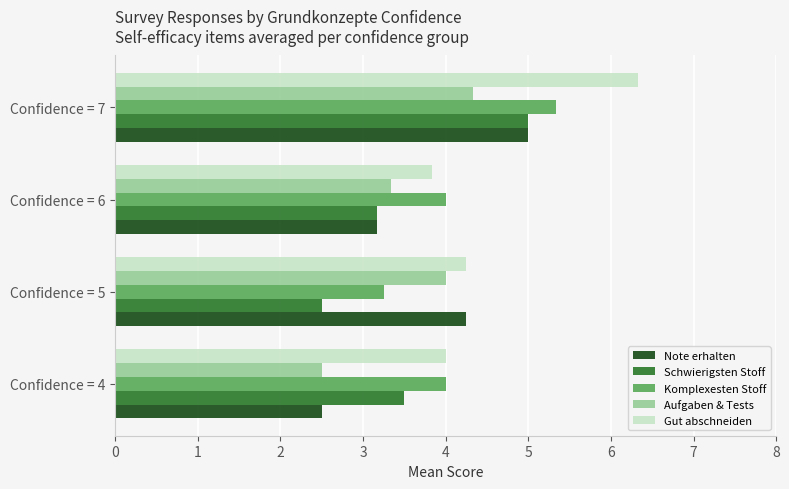

What is the spread (max minus min) of values at Confidence = 5?

1.8